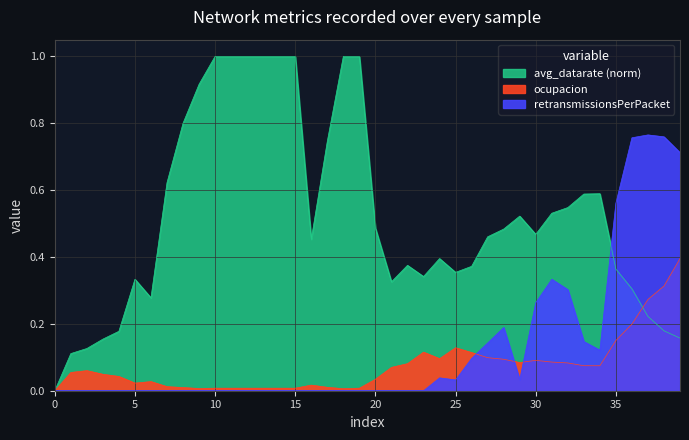

Which series has the widest spread of values?

avg_datarate